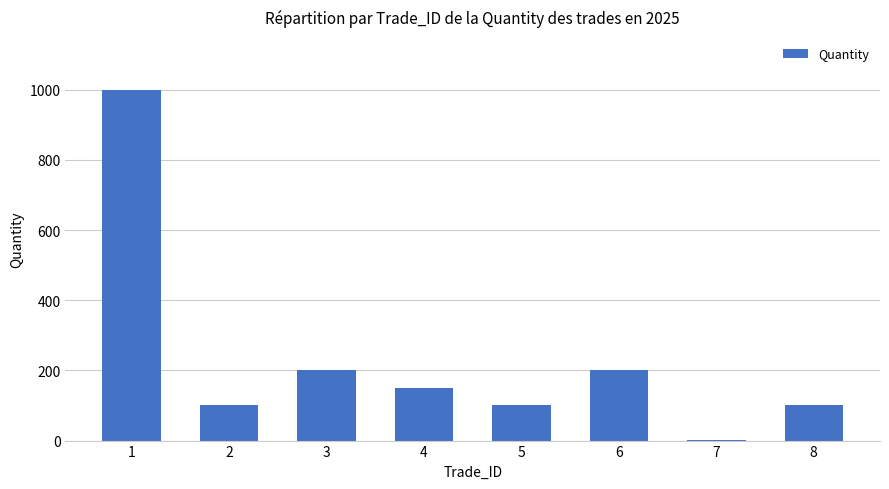

What is the difference between the values at 4 and 6?

50